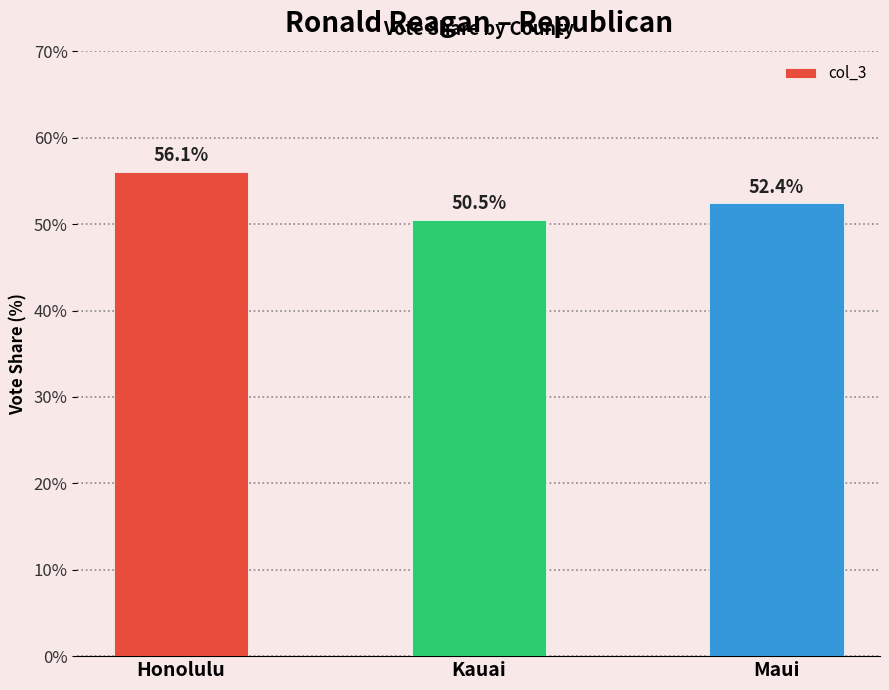

At which label is the value closest to 53?

Maui